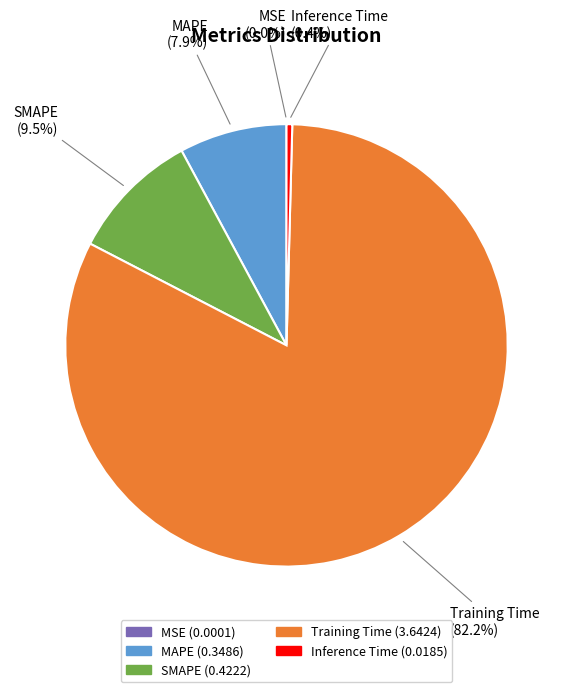

How much of the chart is everything except MAPE?

92.1%